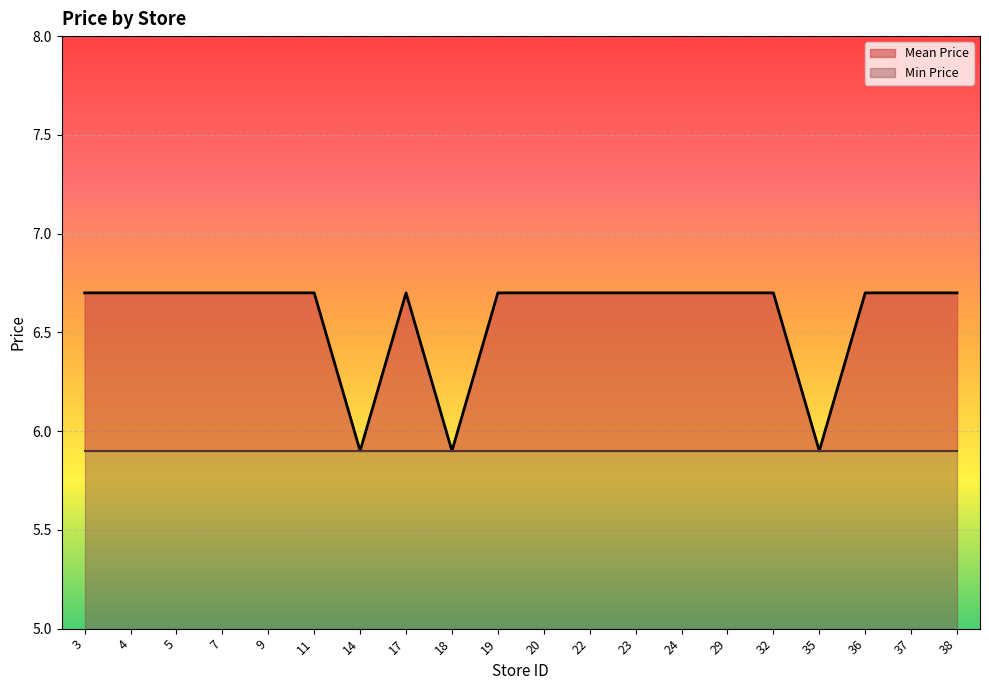

List the labels in order of value, smallest first.

14, 18, 35, 3, 4, 5, 7, 9, 11, 17, 19, 20, 22, 23, 24, 29, 32, 36, 37, 38